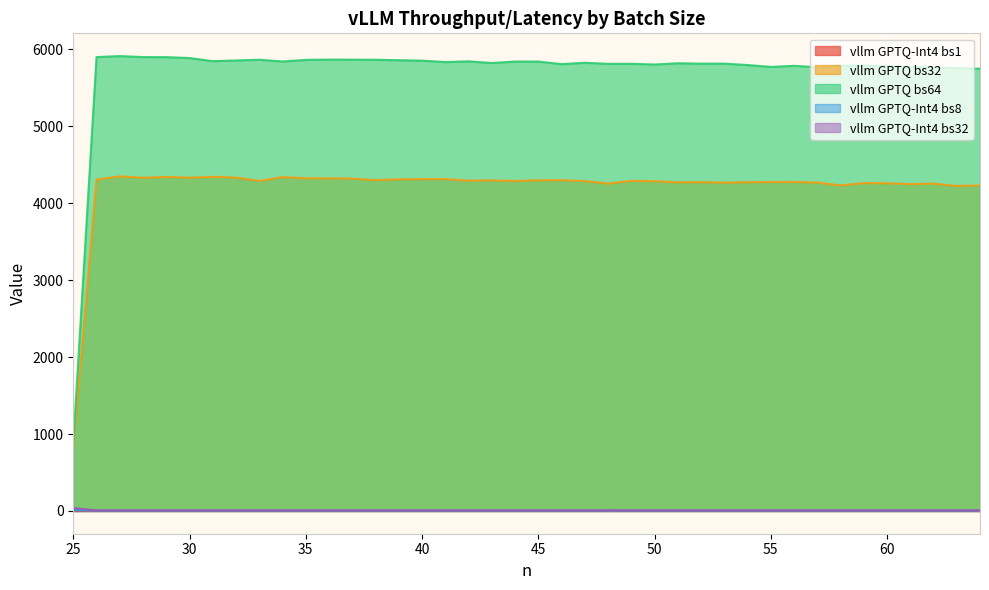

How many categories are shown in the chart?

40